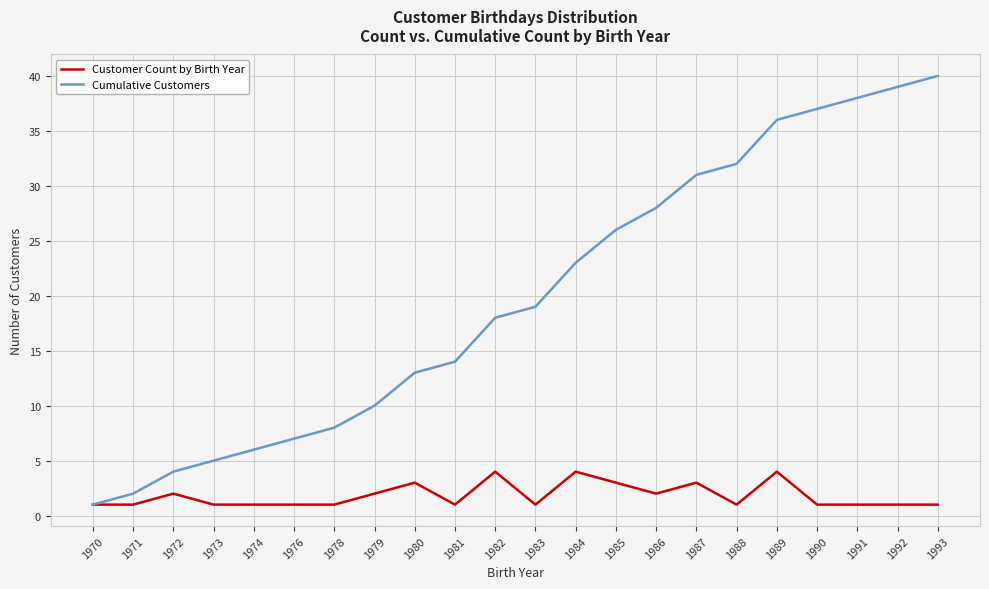

List the series in order of their peak value, highest first.

Cumulative Customers, Customer Count by Birth Year